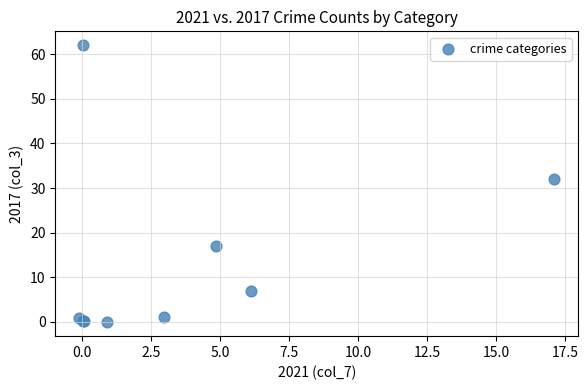

What Y value in the scatter plot is closest to 30?

31.9